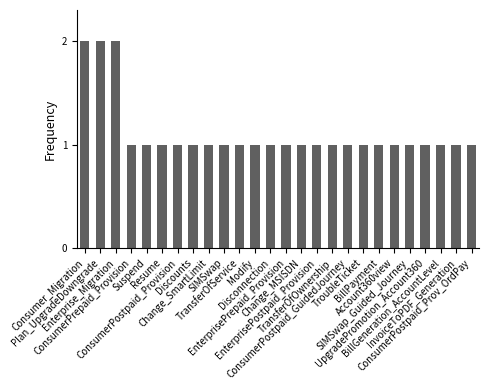

What is the sum of all values?

29